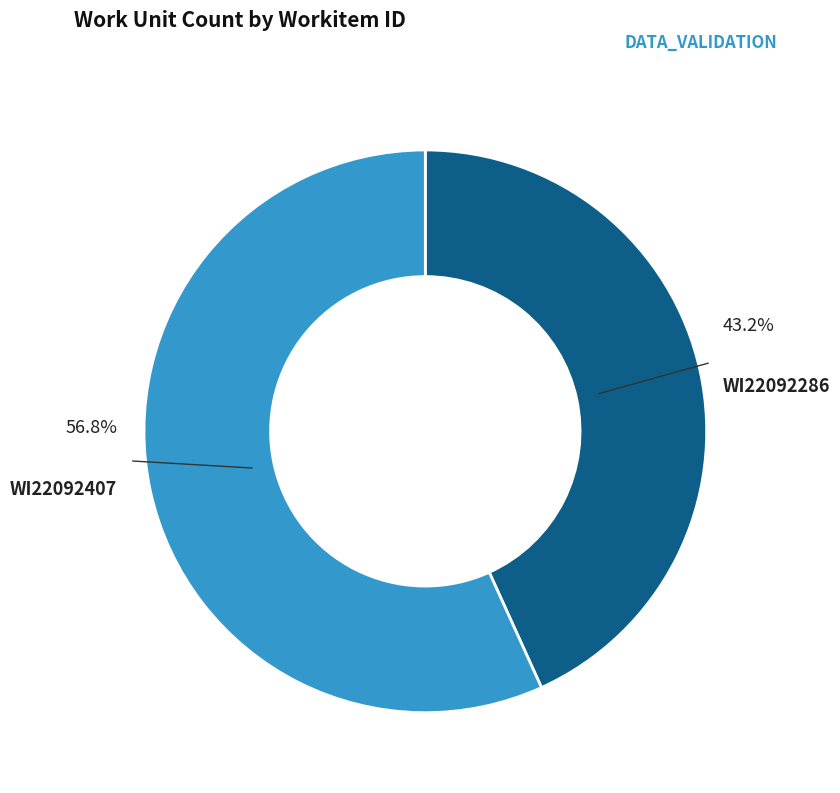

Is there a majority slice in this chart?

Yes